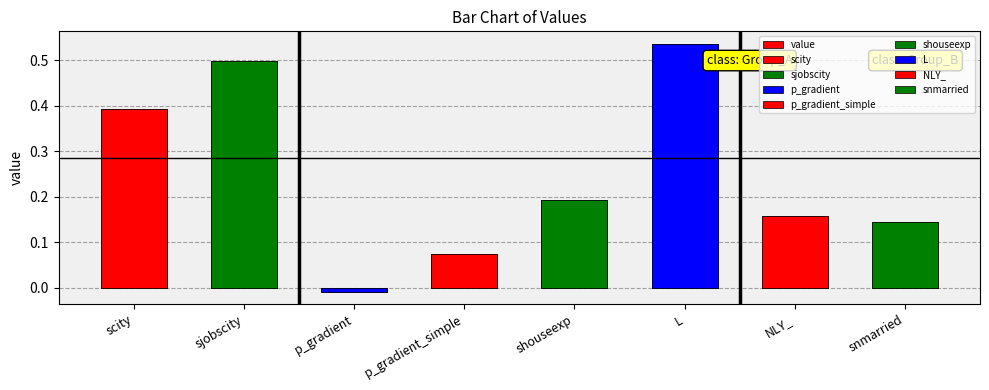

Which label corresponds to the smallest value in the chart?

p_gradient